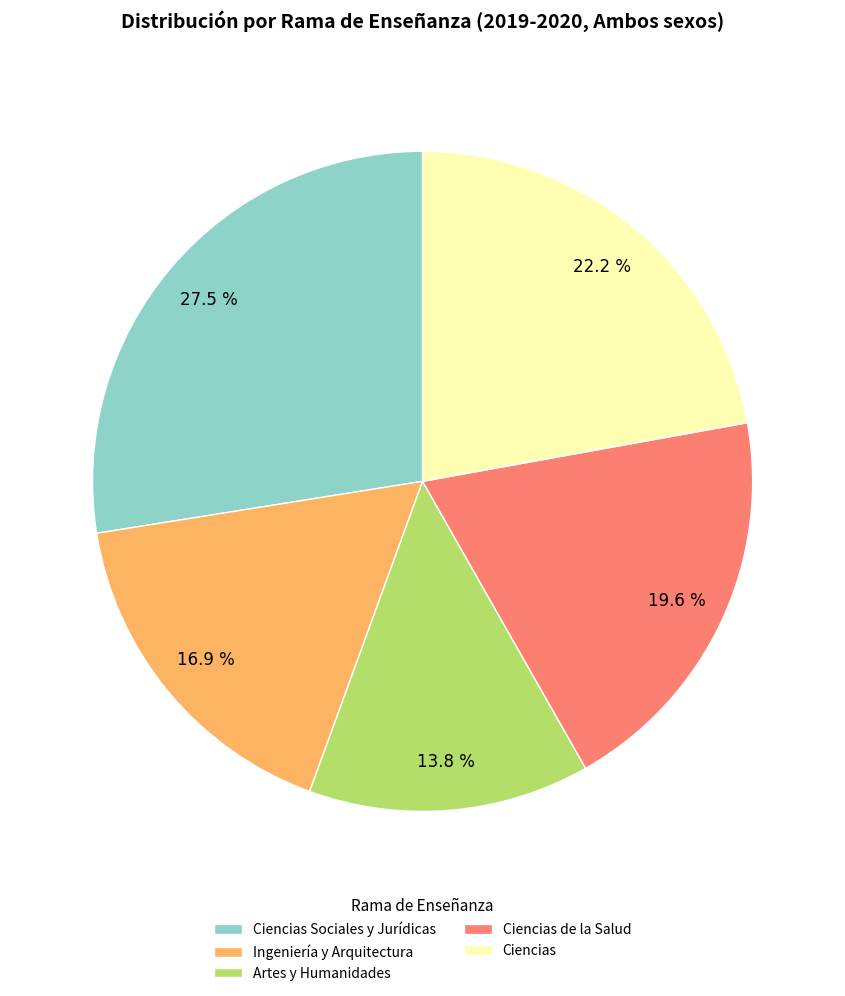

To the nearest percent, what percentage of the pie is Ciencias?

22%